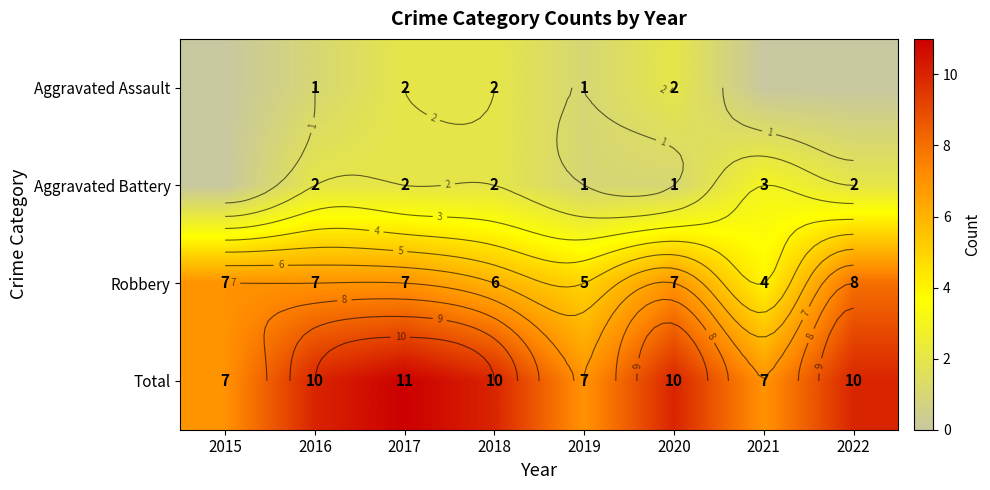

The Aggravated Assault series shows 0 at 2022. True or false?

True